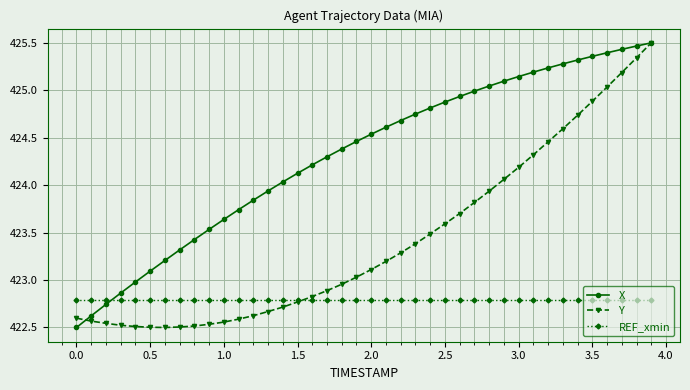

Rank the series by their average value, from lowest to highest.

REF_xmin, Y, X